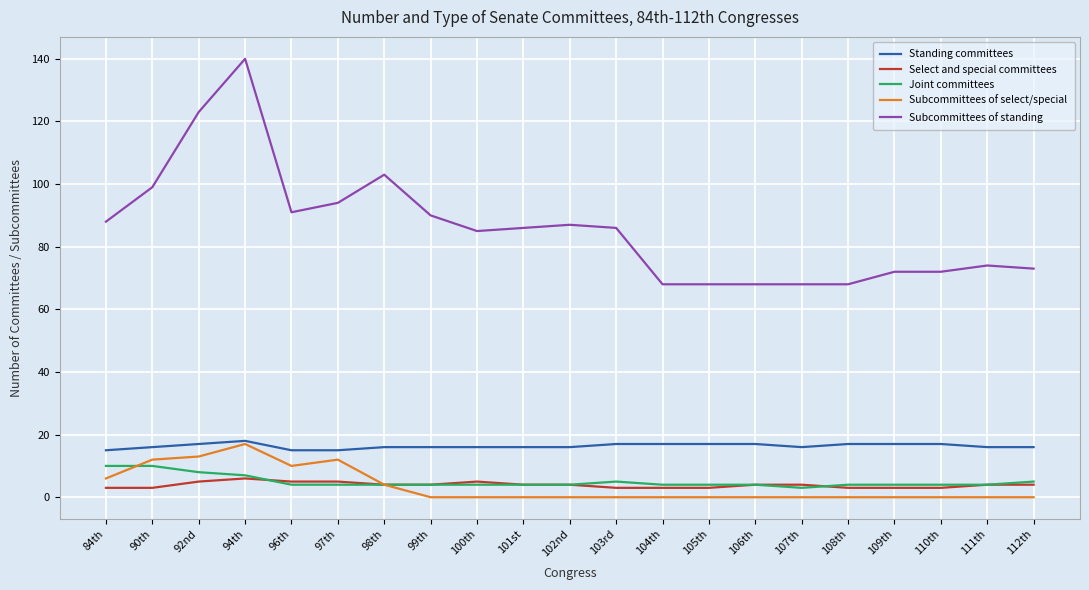

Does the chart have visible grid lines?

Yes